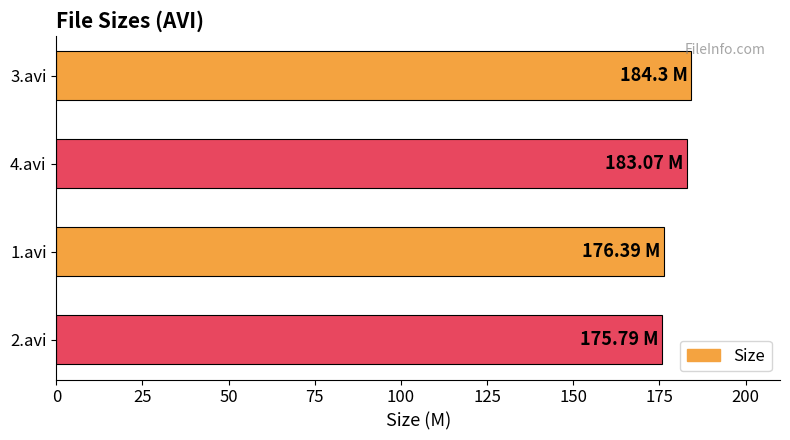

What is the difference between the maximum and second lowest values?

7.9